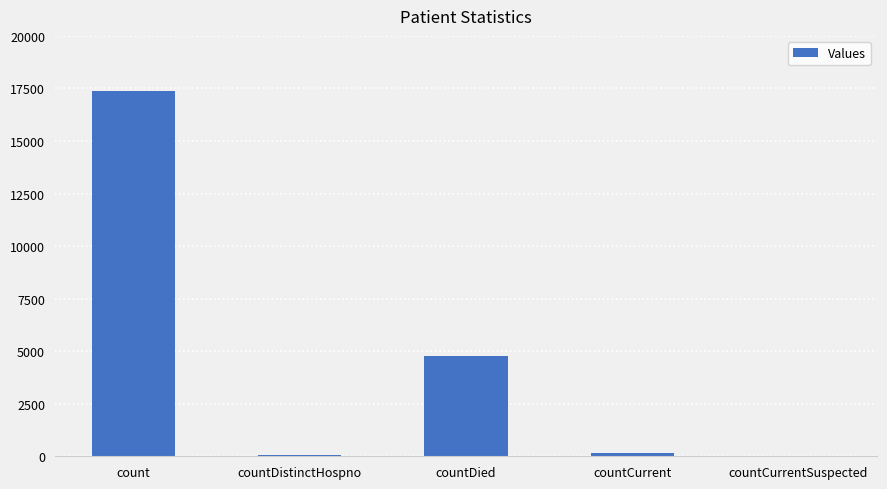

Between count and countDistinctHospno, which is larger?

count